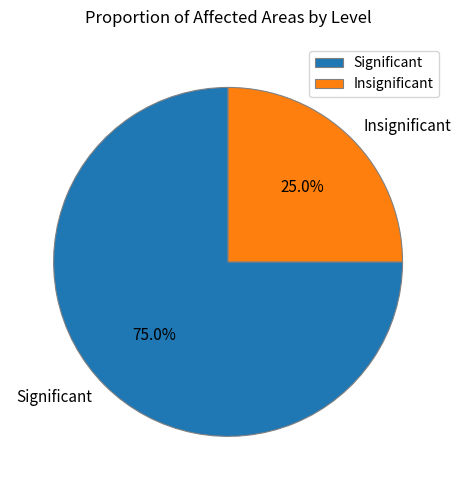

Do Significant and Insignificant together represent more than half of the pie?

Yes